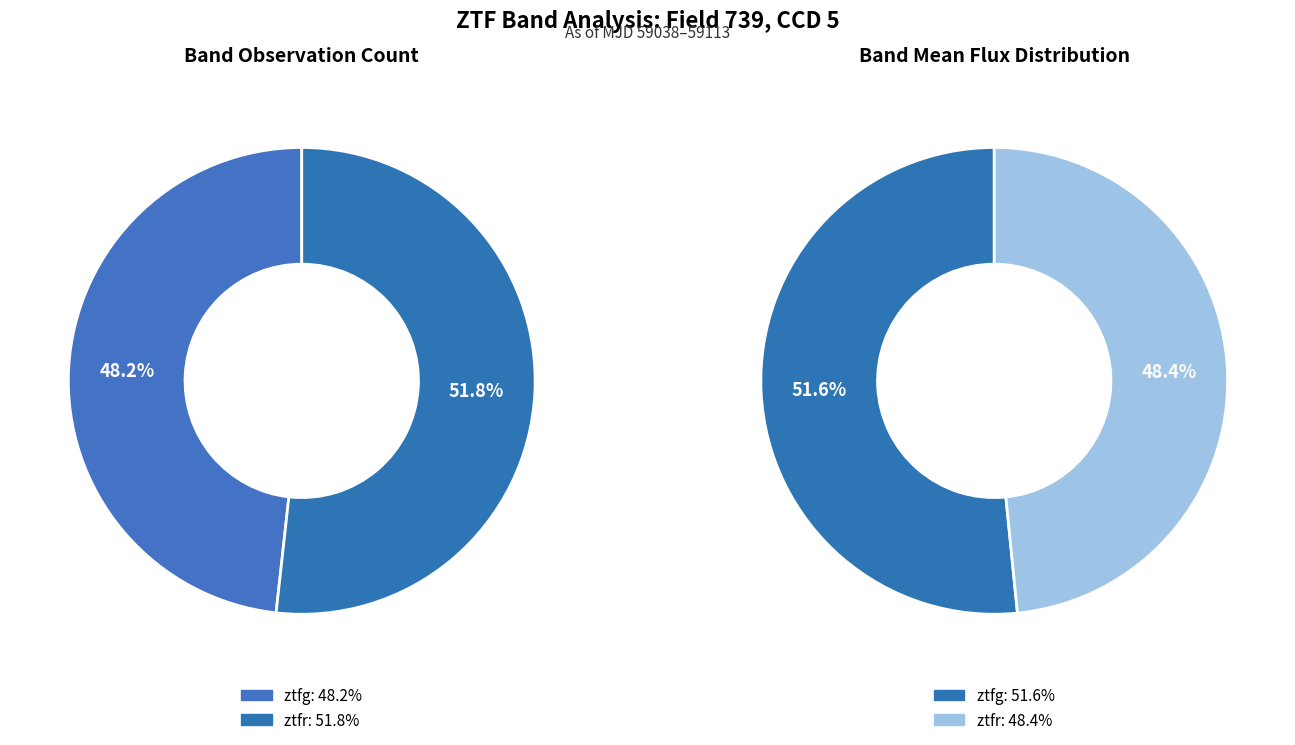

What is the smallest slice in the pie chart?

ztfg